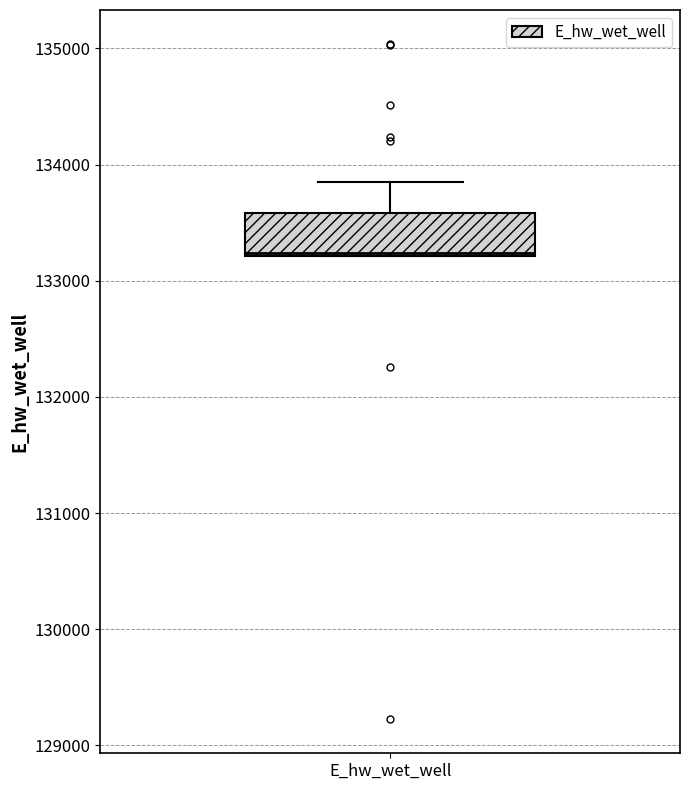

Transcribe this box plot: give where the median line is, the range the box spans, and where the two whiskers end, as read against the y-axis. The values are not printed on the chart, so give them approximately, as read against the axis.

median 133200, box 133200 to 133600, whiskers 133200 to 133900